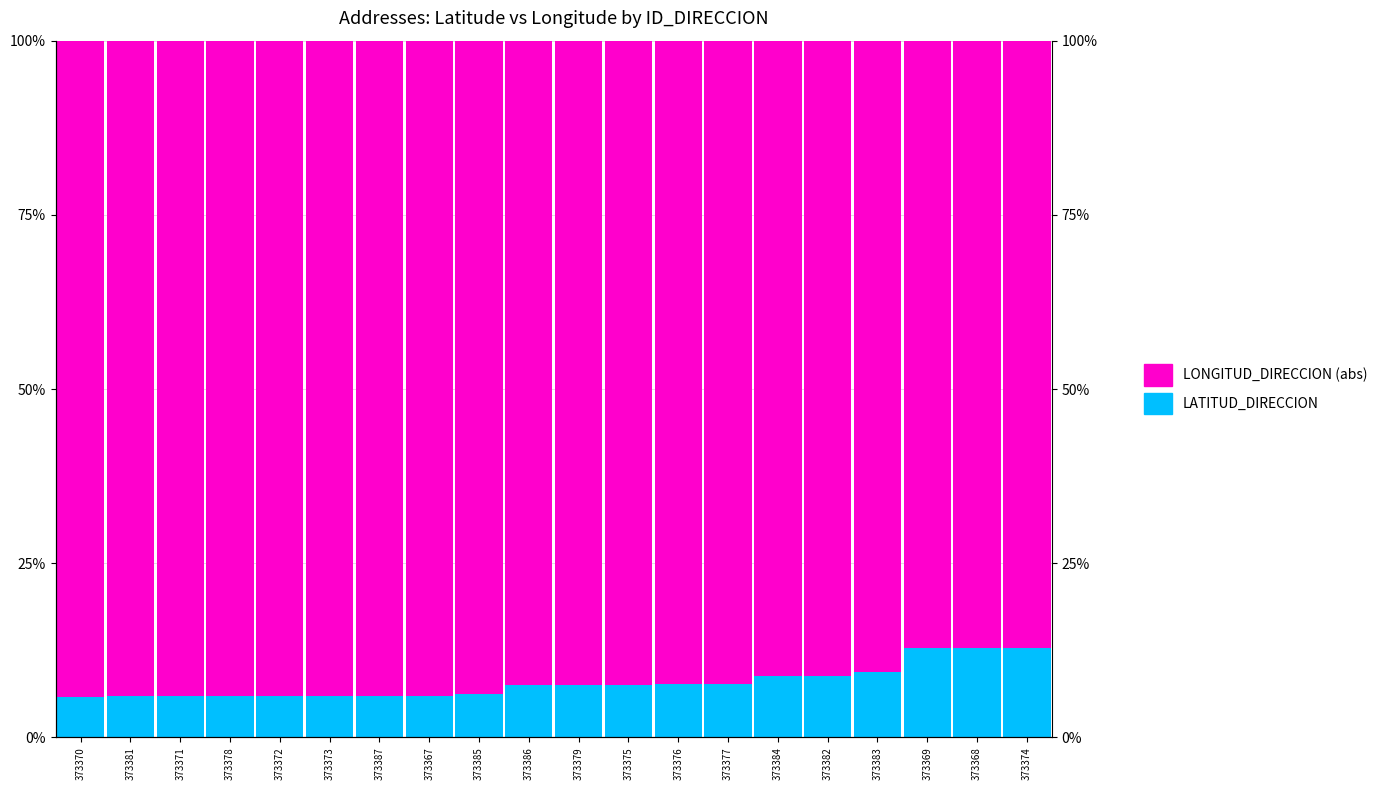

True or false: LONGITUD_DIRECCION (abs) has a value of 40.5 at 373373.

False